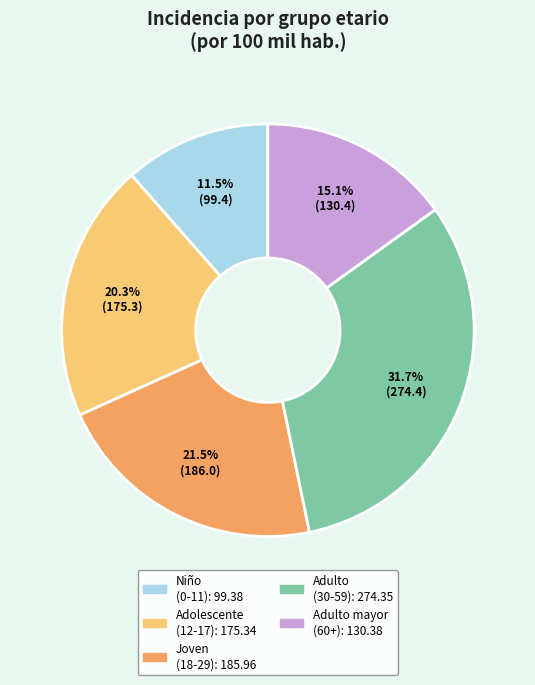

Is there a majority slice in this chart?

No